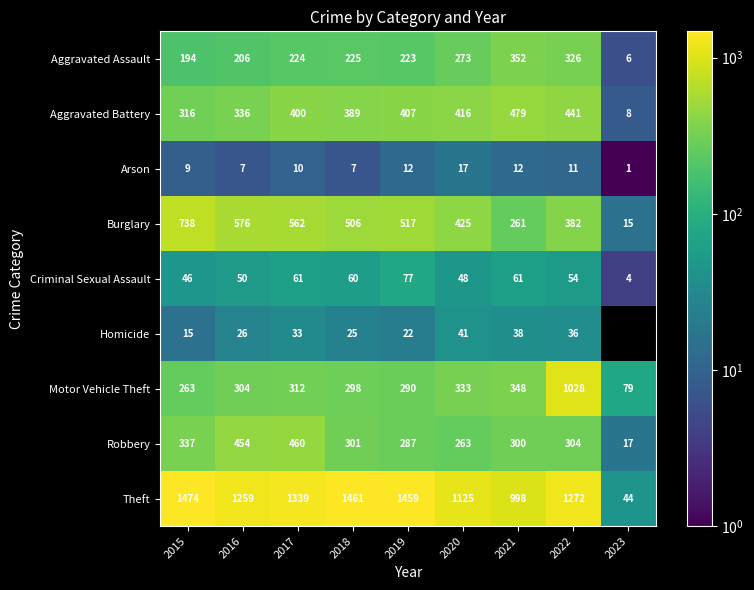

Where does the Theft series first go above 1272?

2015